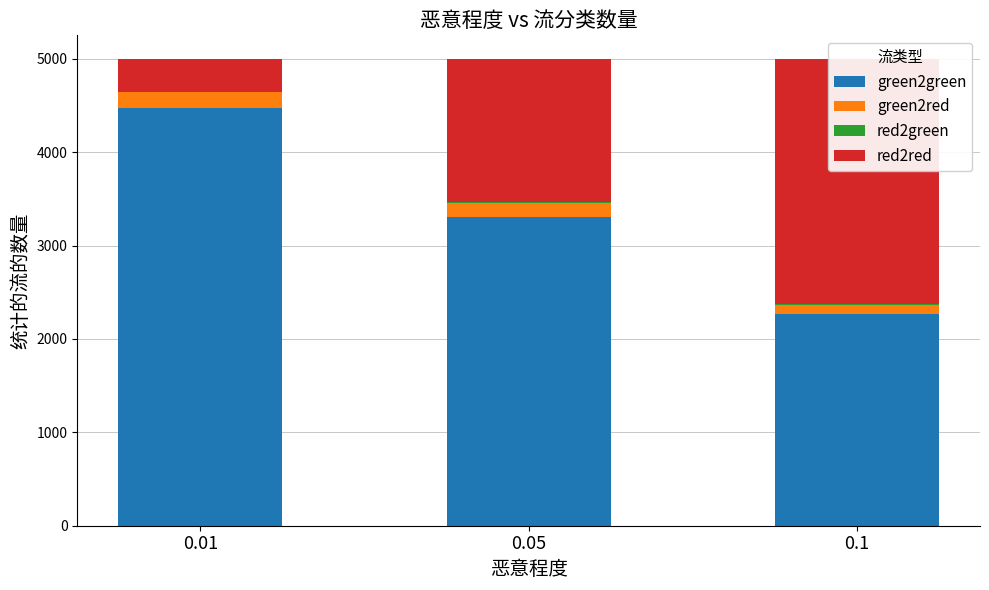

Which label corresponds to the smallest value in the chart?

0.01